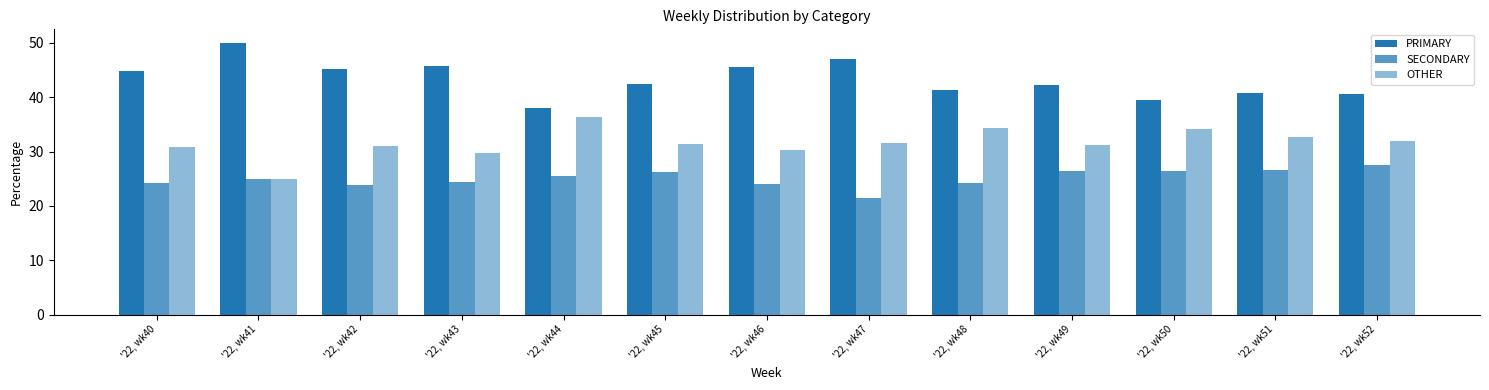

Are the bars horizontal?

No